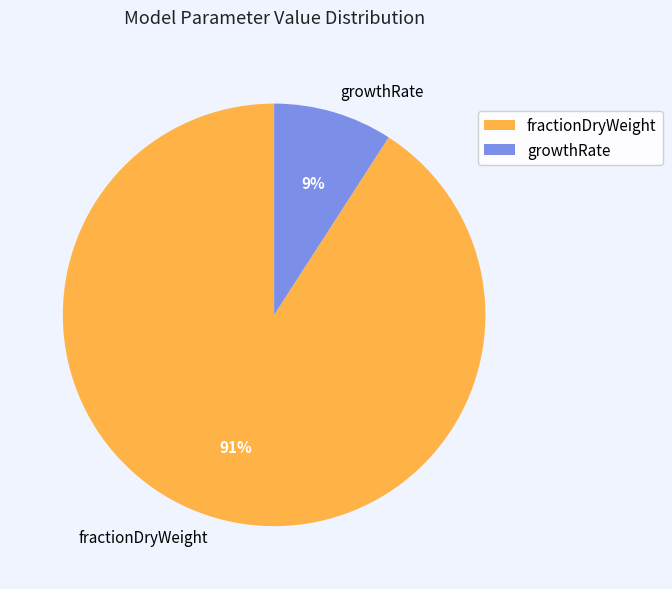

To the nearest percent, what percentage of the pie is fractionDryWeight?

91%